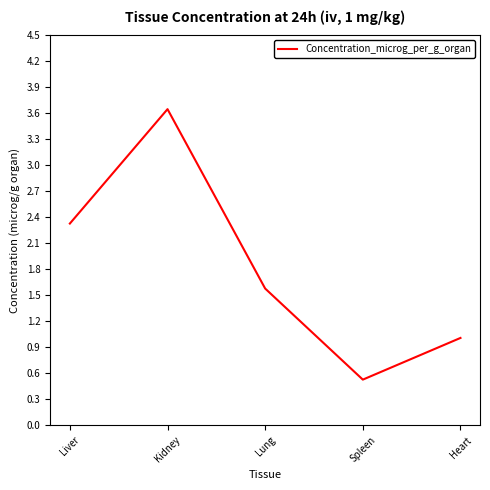

True or false: the data has more than 0 interior local peaks.

True